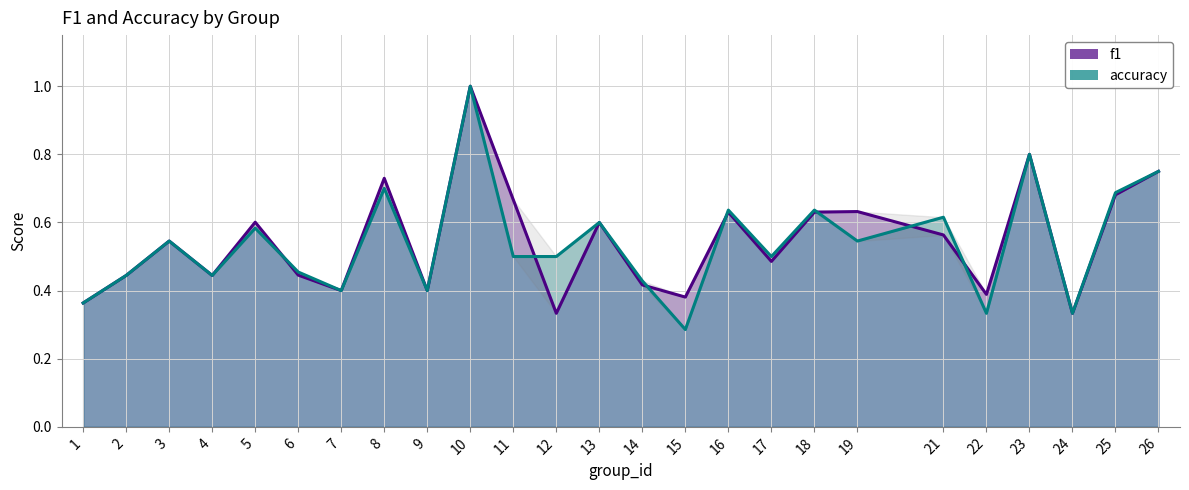

Which category has the lowest value across all series?

15